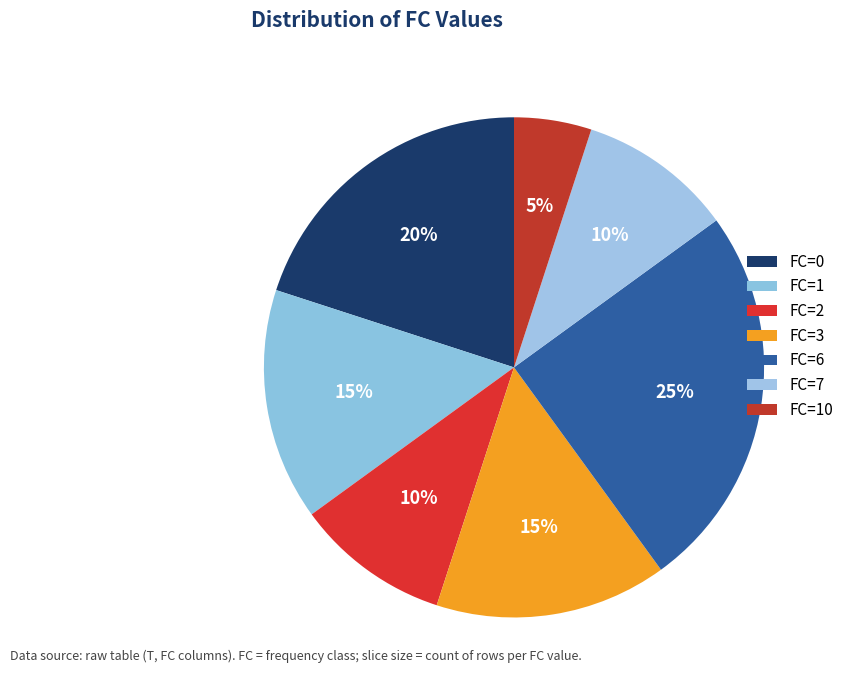

How many segments does this pie chart have?

7